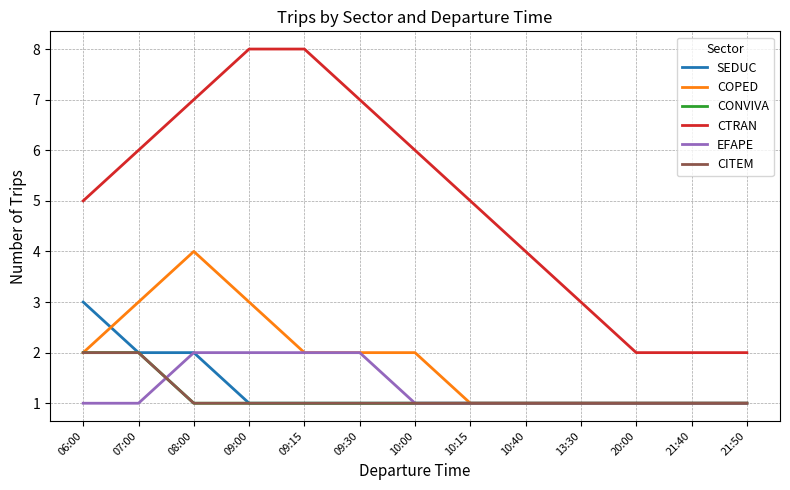

Does the chart have visible grid lines?

Yes